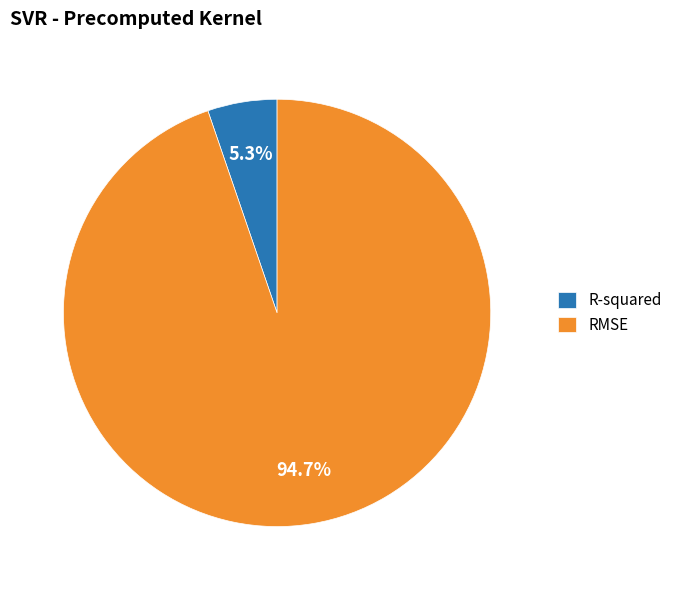

Which category accounts for the majority?

RMSE